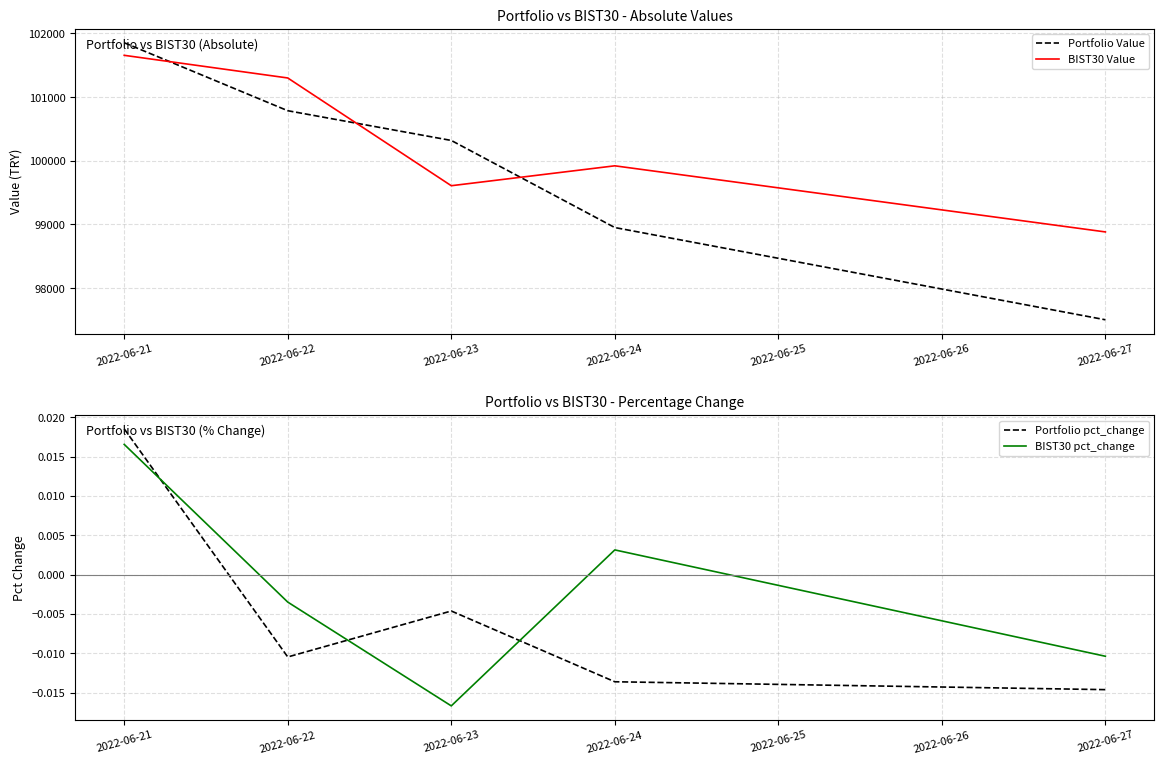

What are all the series names shown in the legend?

Portfolio Value, BIST30 Value, Portfolio pct_change, BIST30 pct_change